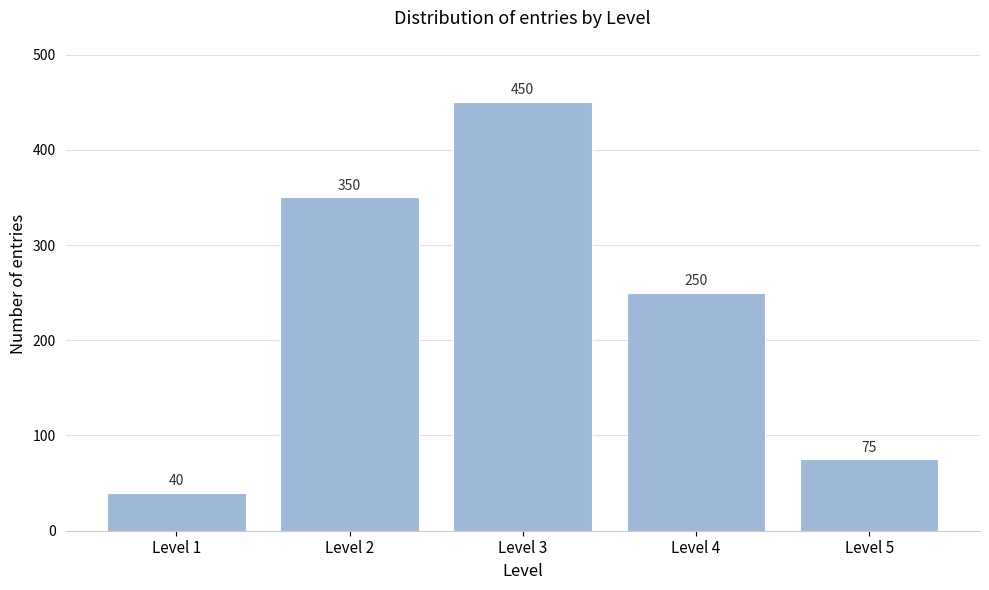

Reading left to right, what are all the values shown in this chart?

Level 1=40	Level 2=350	Level 3=450	Level 4=250	Level 5=75